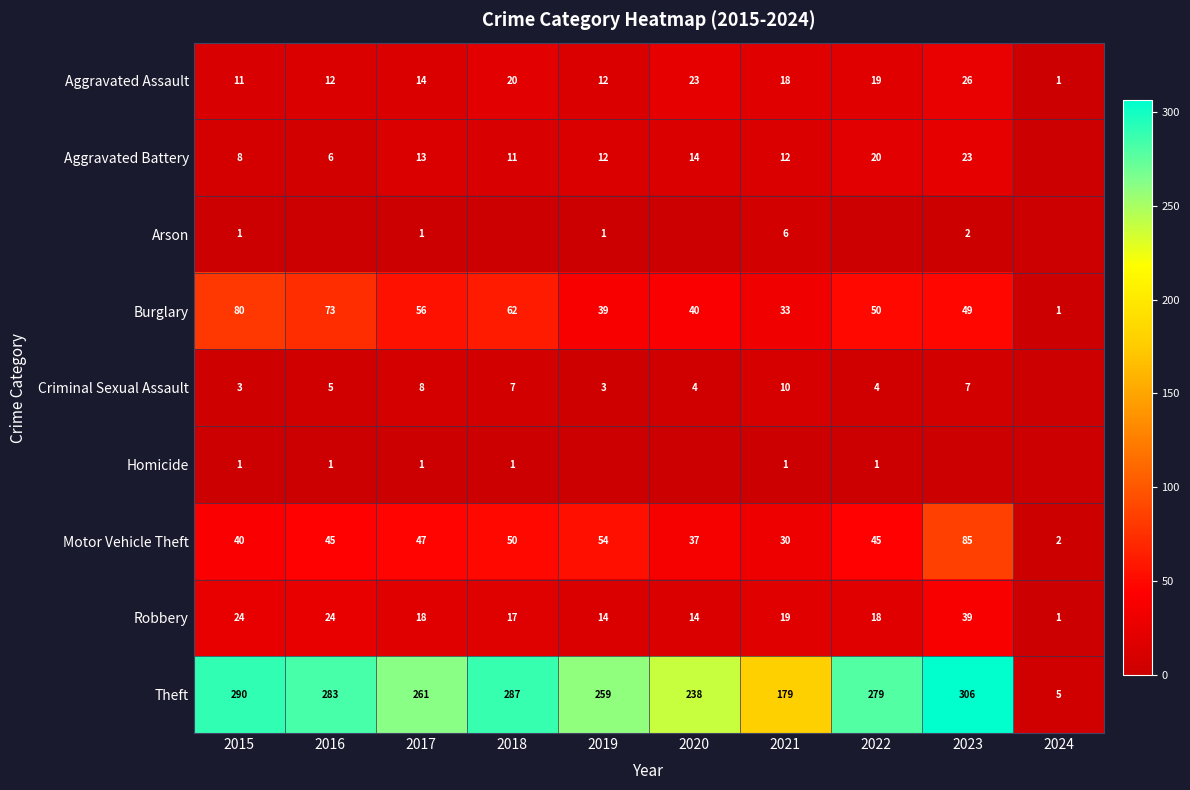

Where is Burglary nearest to the value 40?

2020